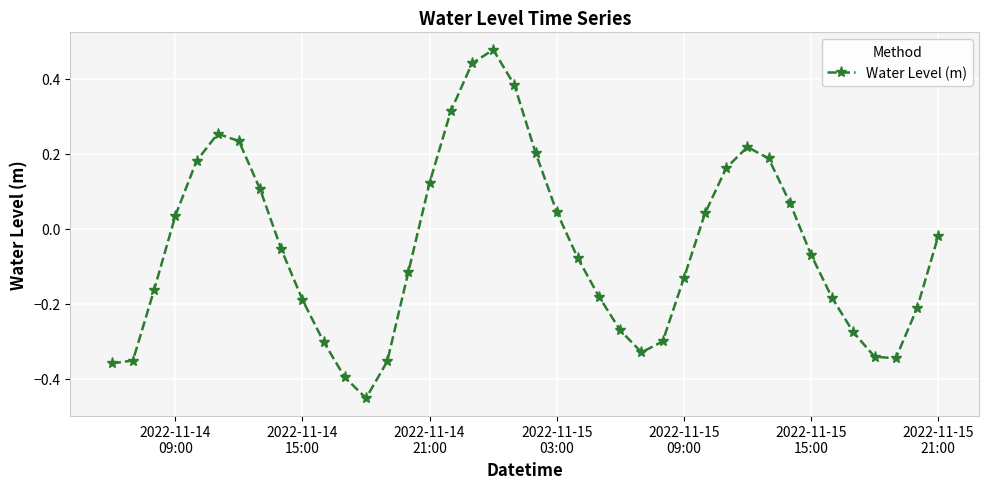

What is the difference between the second highest and minimum values?

0.9